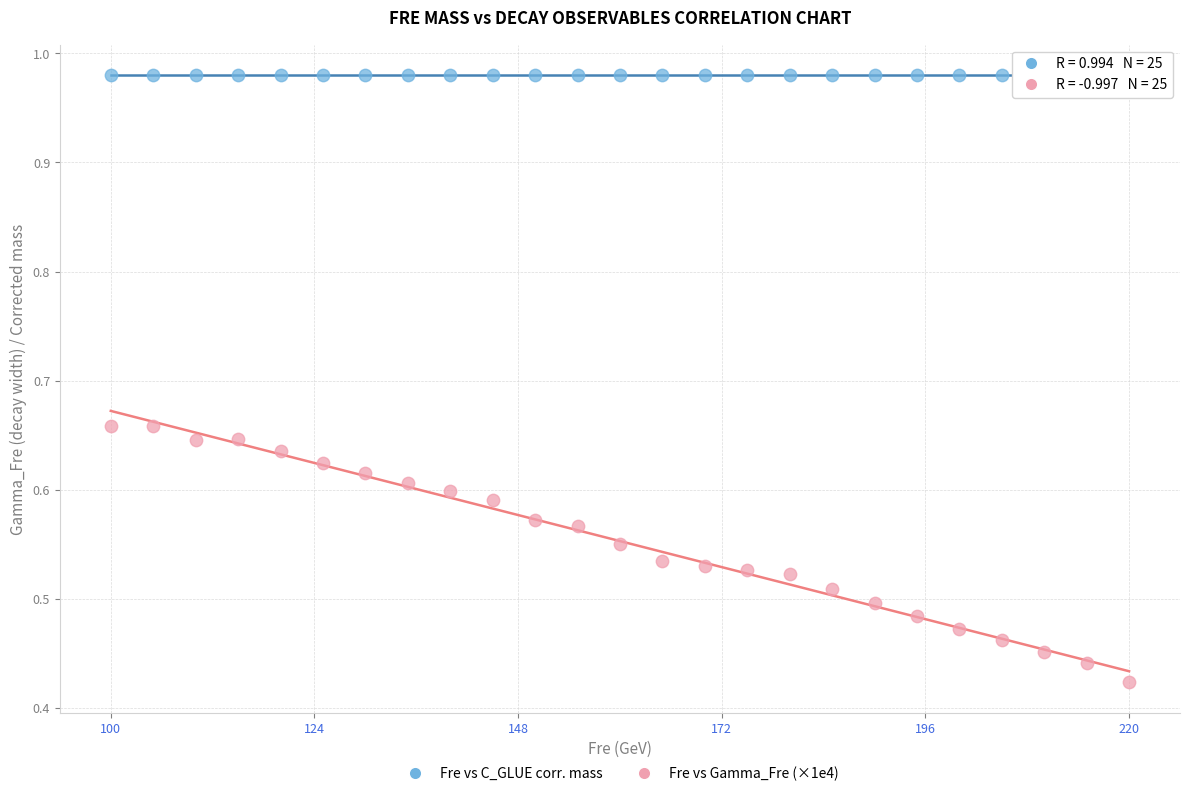

Across all data points, what is the range of X values (max minus min)?

120.0